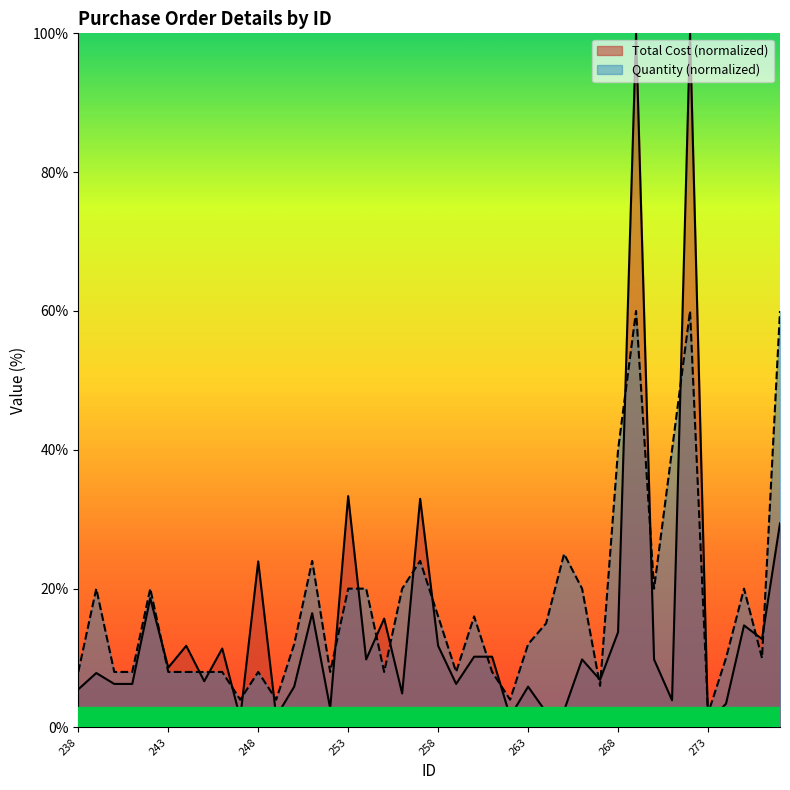

What is the sum of the Total Cost values at 257 and 262?

34.5